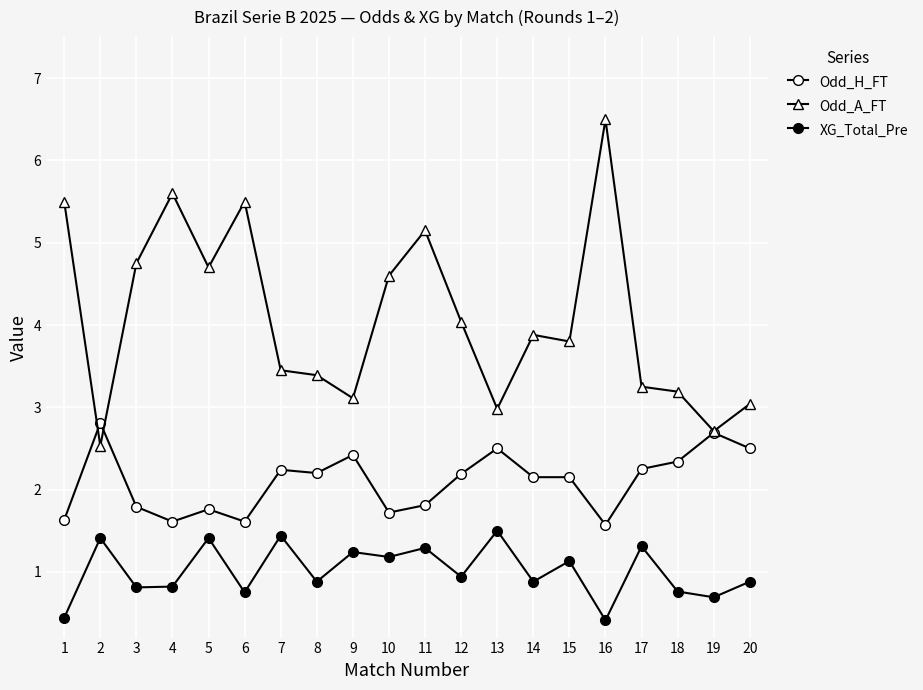

What is the minimum value shown in the chart?

0.4